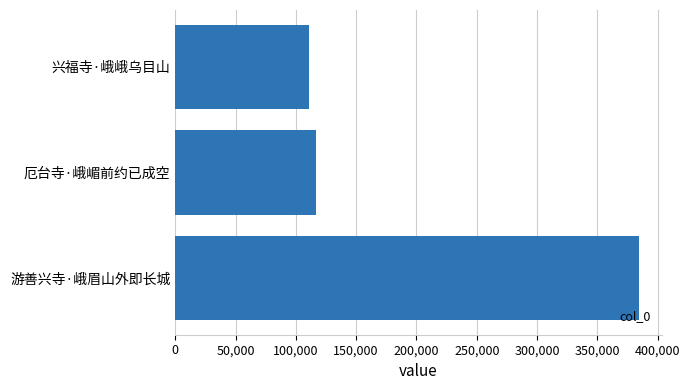

What is the greatest value displayed?

384222